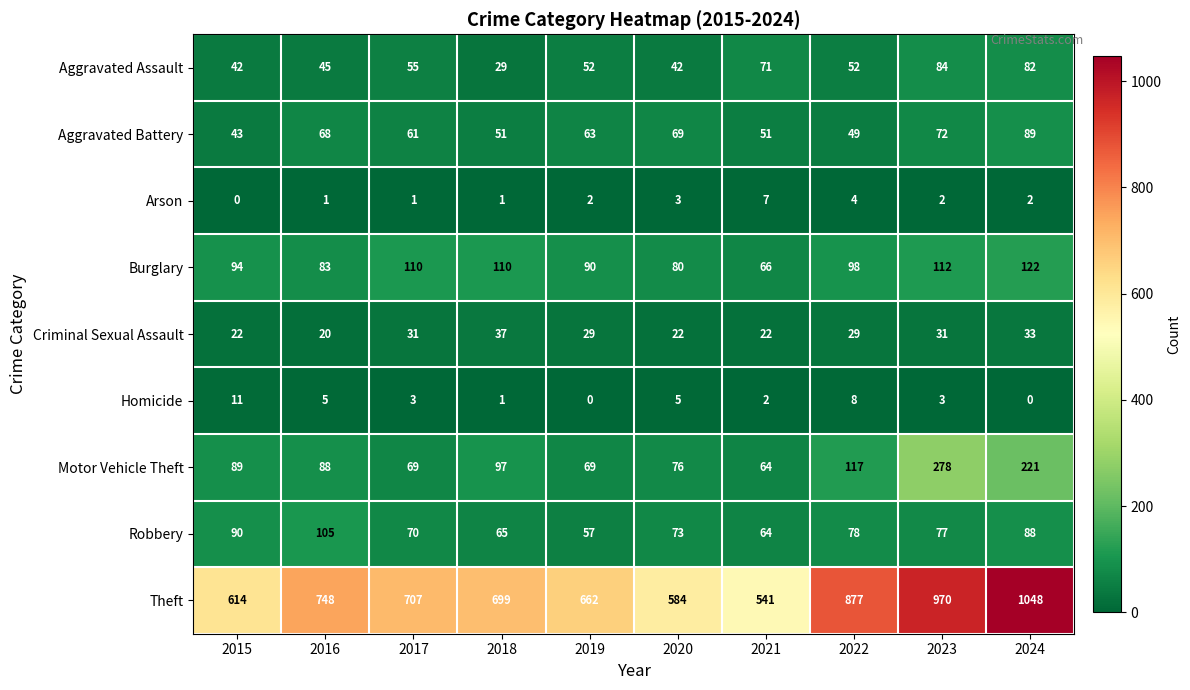

At how many categories does at least one series exceed 900?

2